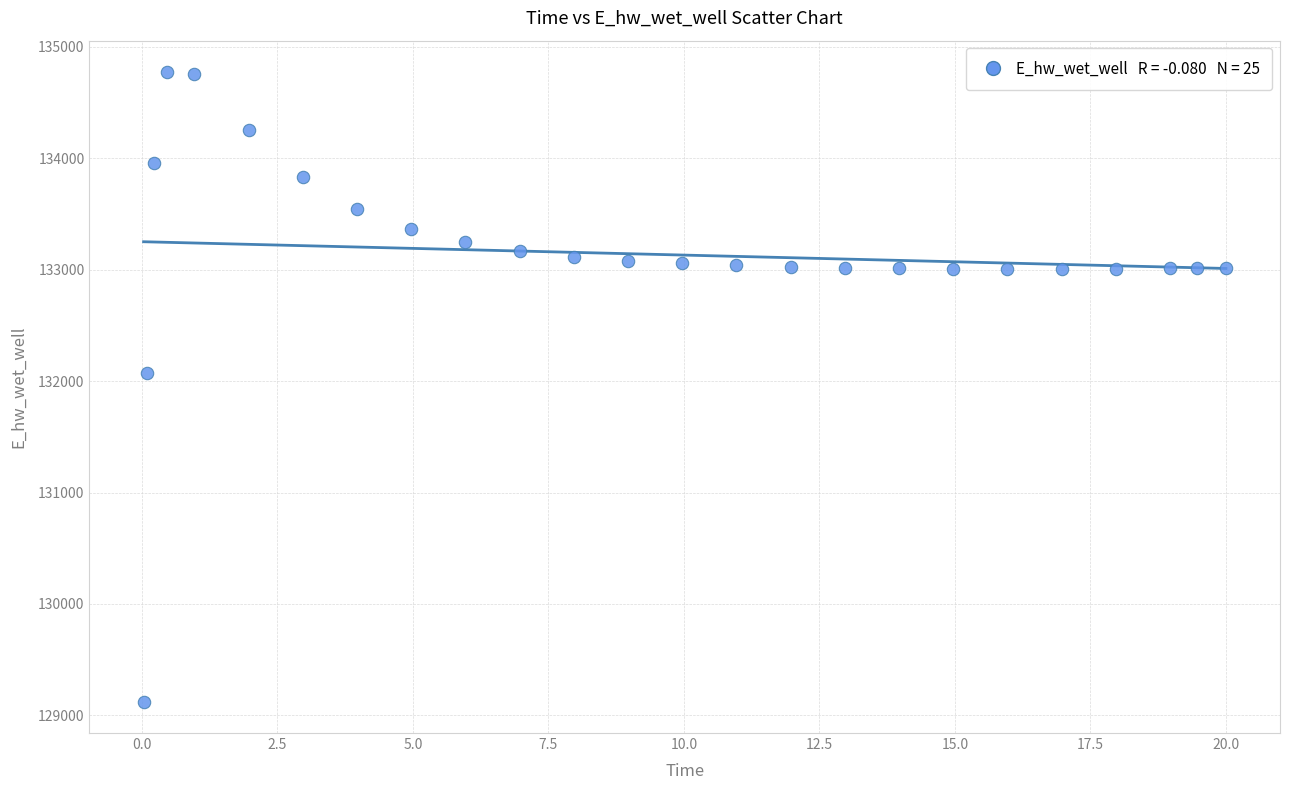

What is the range of X values (max minus min)?

20.0